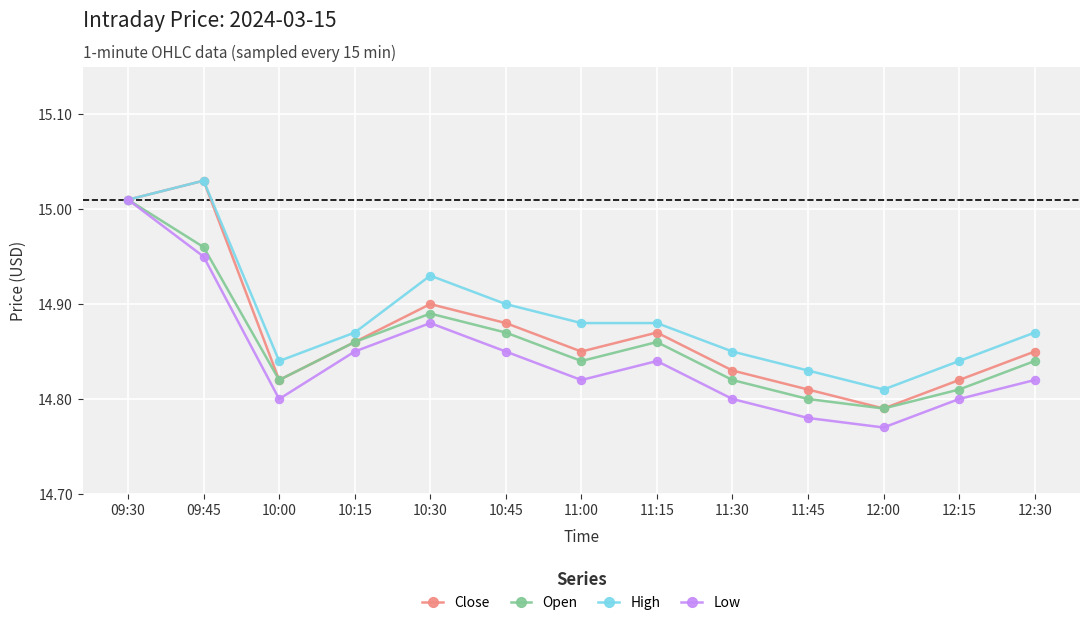

How many distinct data groups are displayed?

4